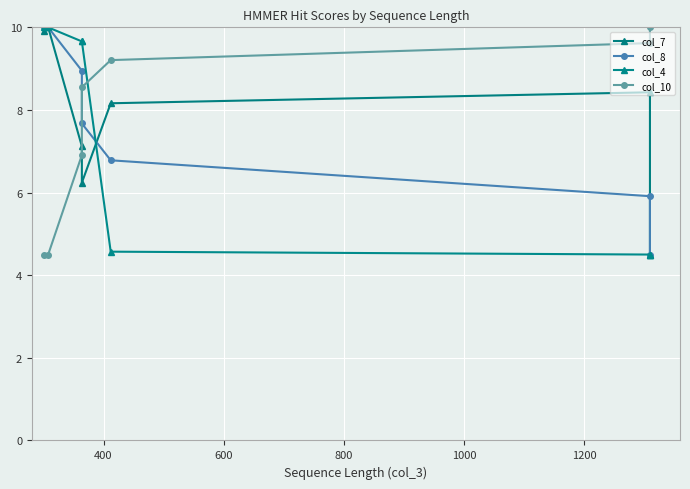

What is the difference between the maximum and minimum values in the col_4 series?

5.5